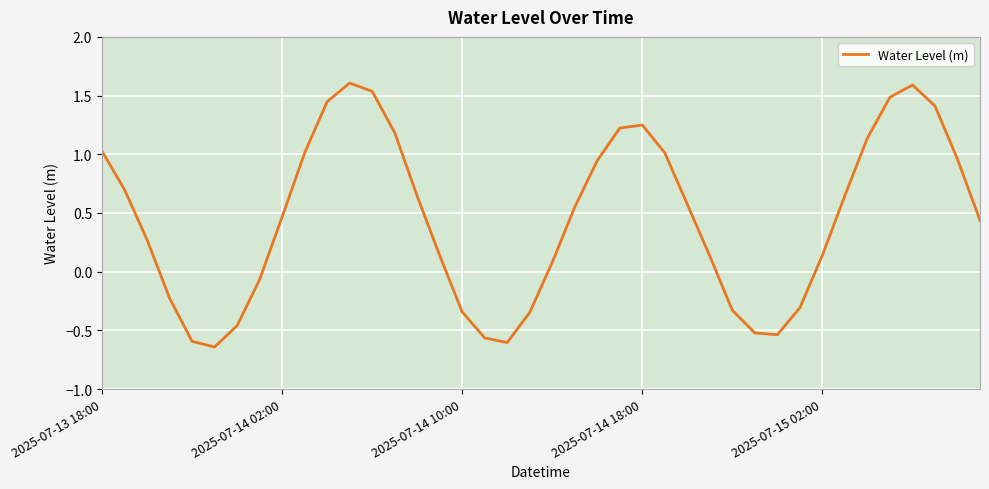

What is the greatest value displayed?

1.6